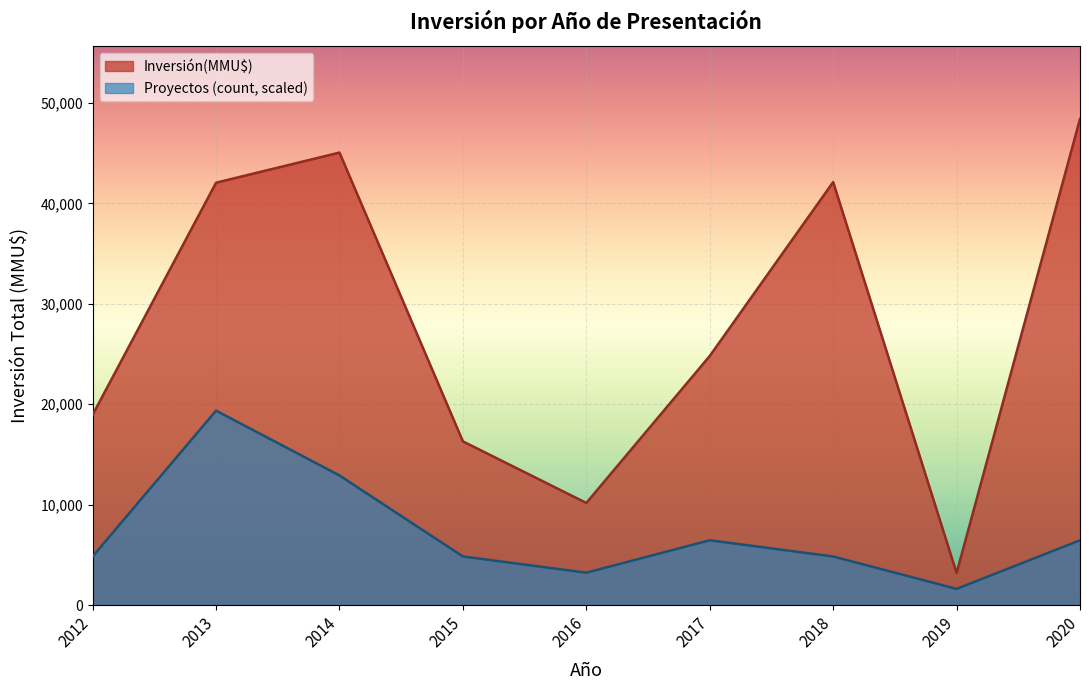

Rank the series at 2014 from highest to lowest value.

Inversión(MMU$), Proyectos (count, scaled)